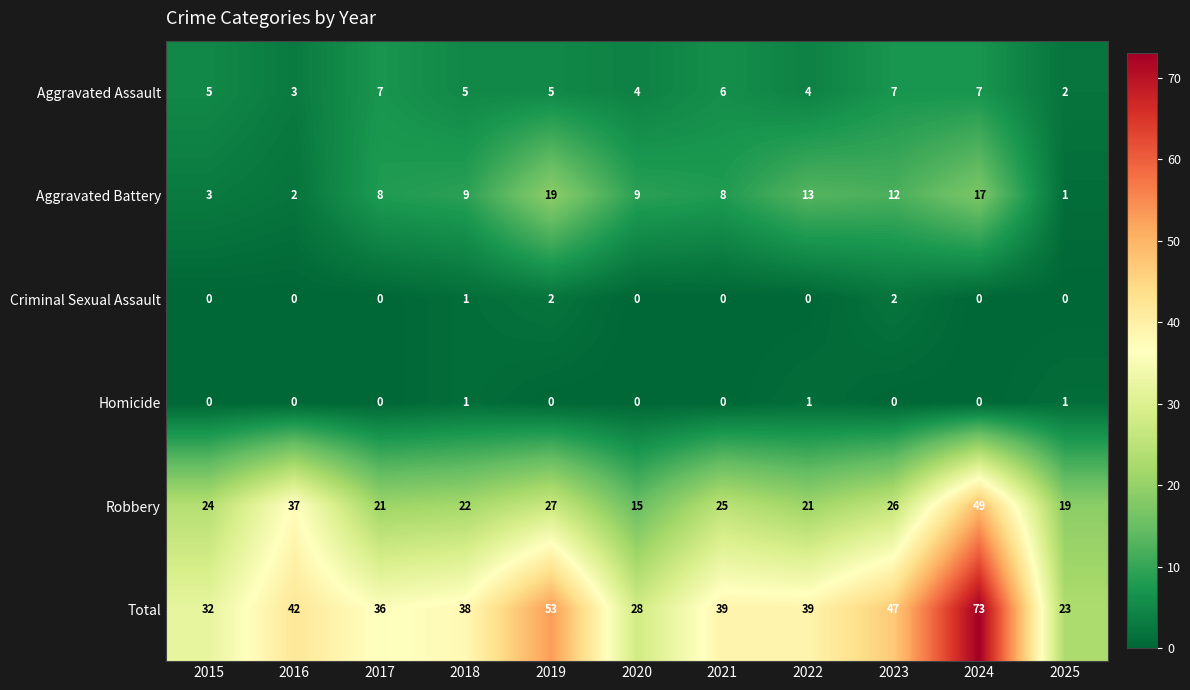

What is the sum of the Aggravated Battery values at 2020 and 2025?

10